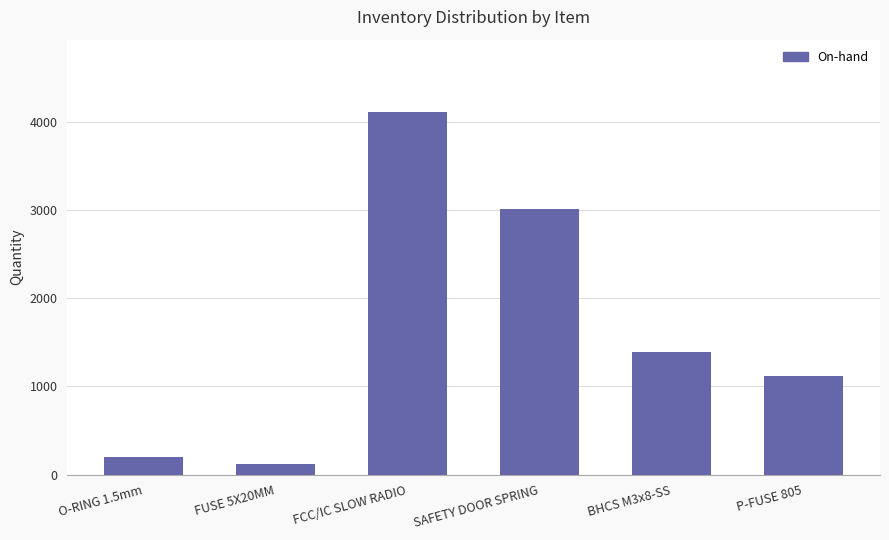

What is the sum of the values at FCC/IC SLOW RADIO and SAFETY DOOR SPRING?

7116